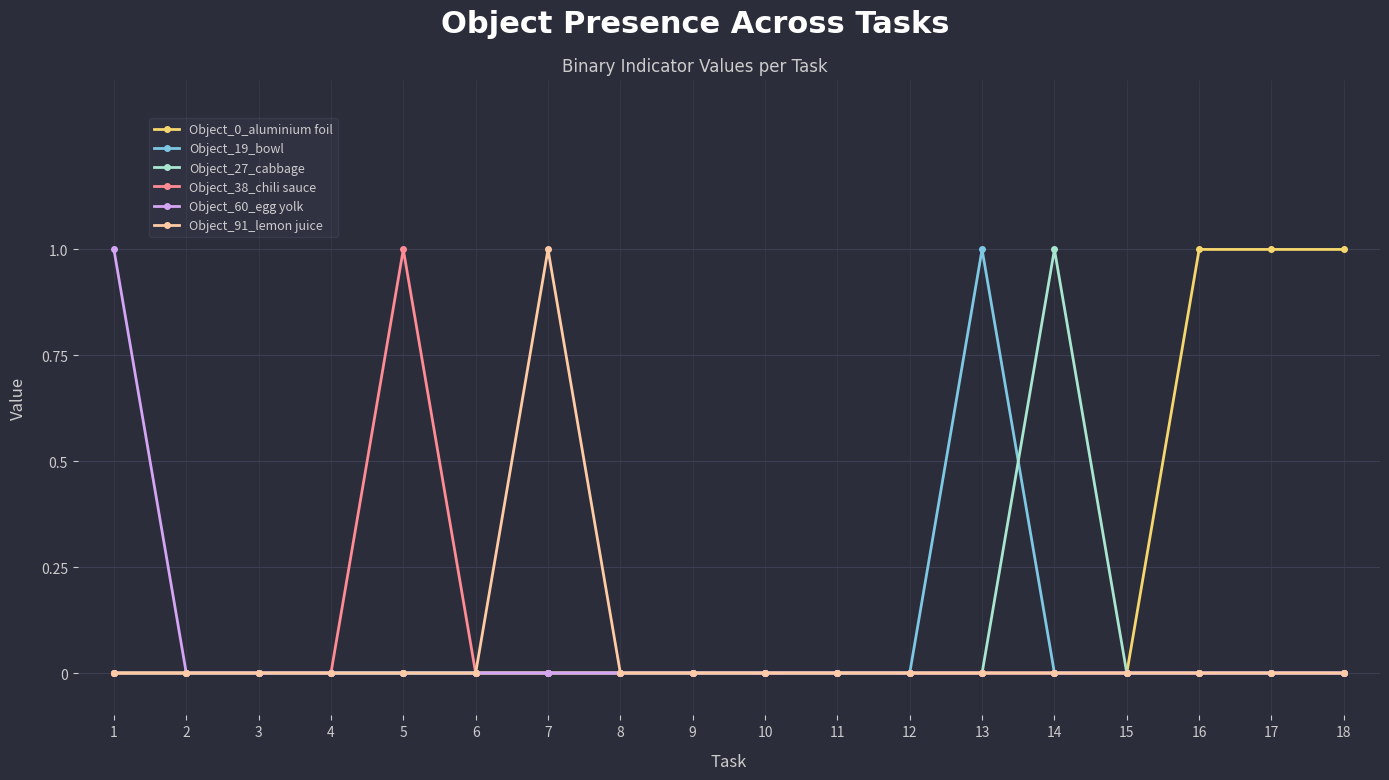

Does the chart display data point markers on the line(s)?

Yes